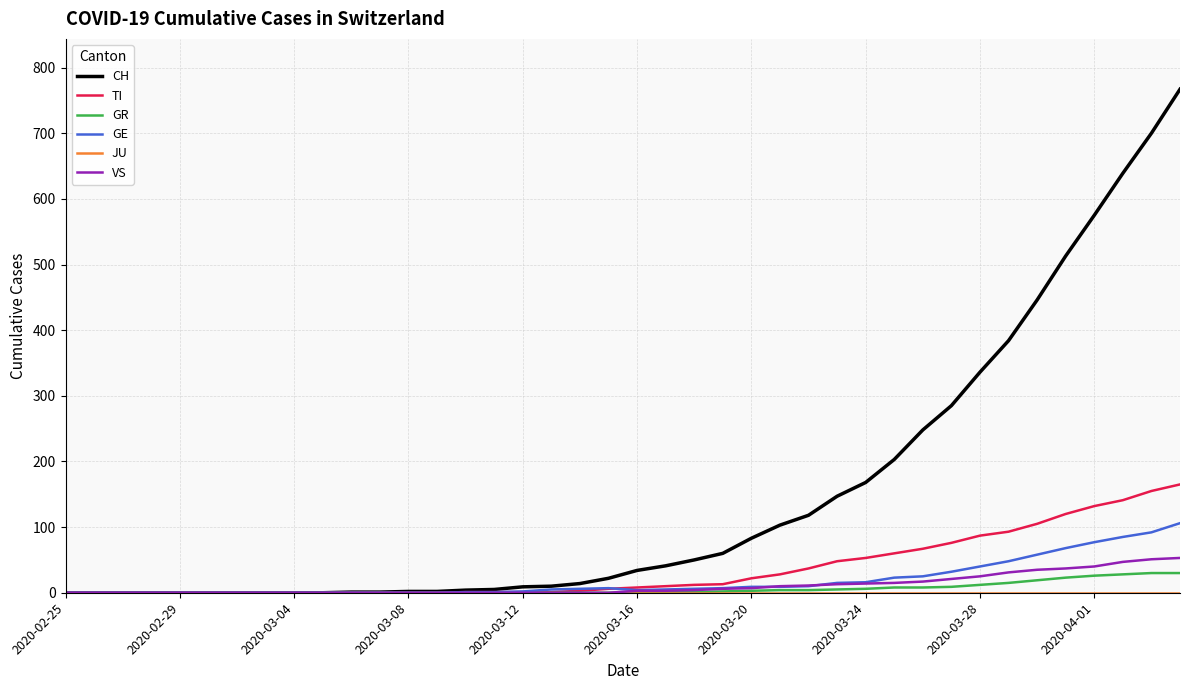

What is the maximum value for CH?

767